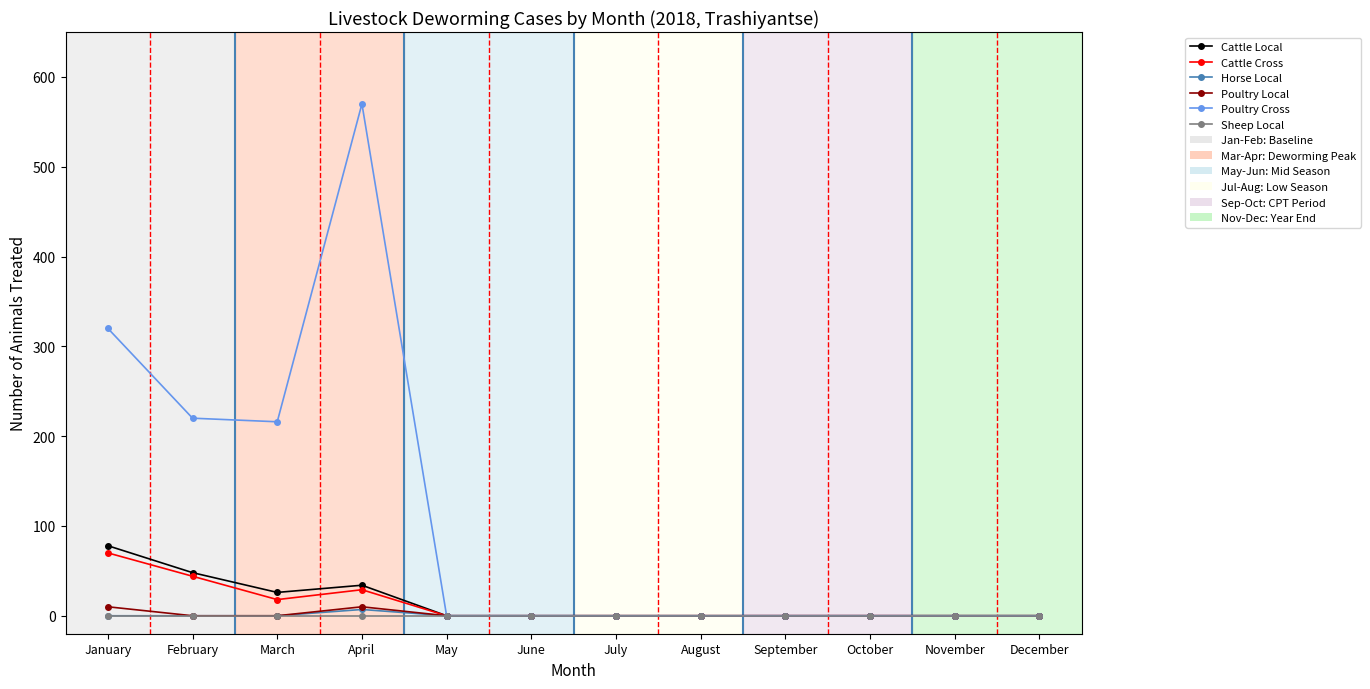

True or false: Cattle Local has a value of 48 at October.

False